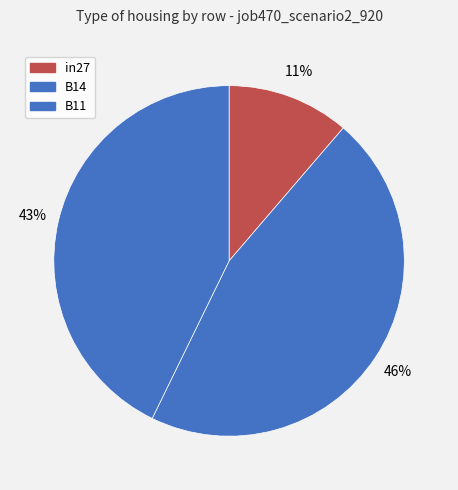

Combined, do B11 and in27 account for over 50%?

Yes